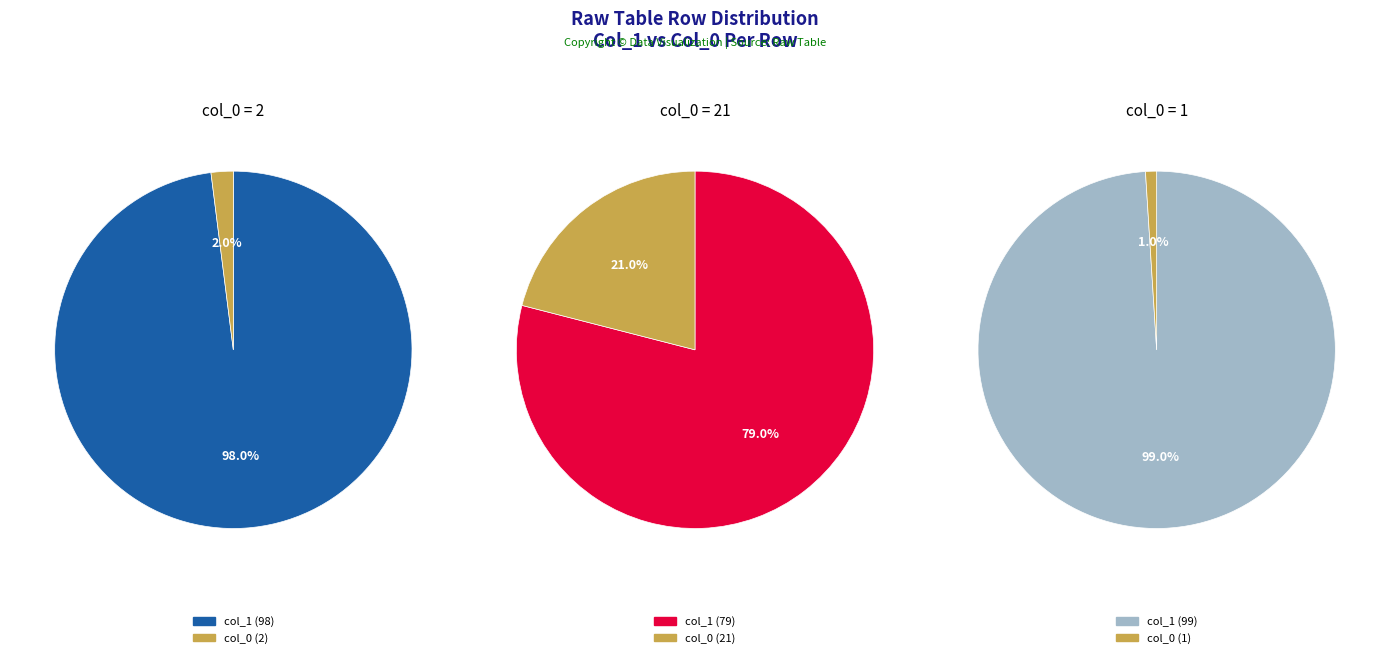

Rank the categories by value from highest to lowest.

1, 2, 21